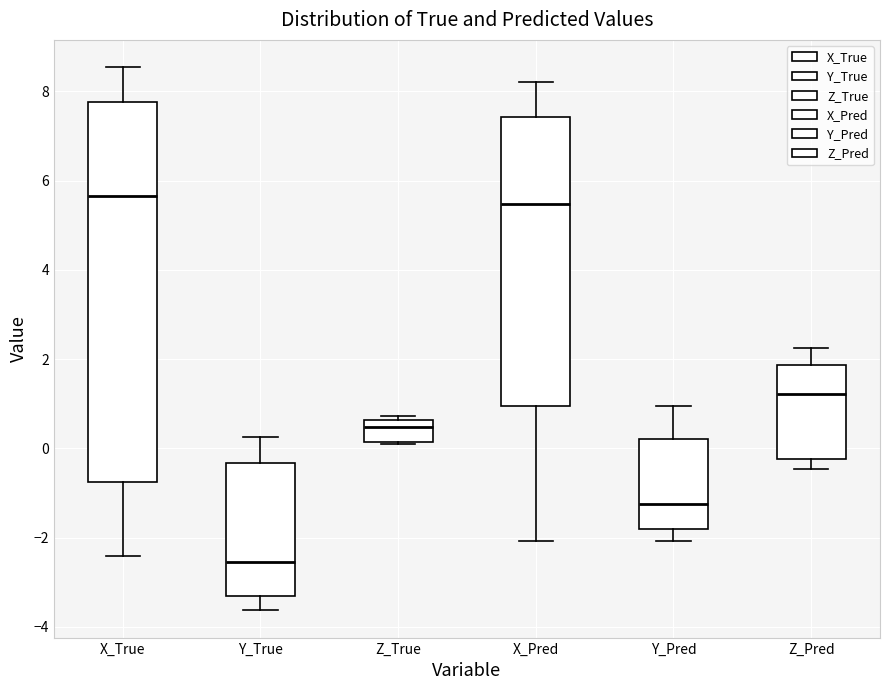

Which box is the tallest, from its lower edge to its upper edge?

X_True